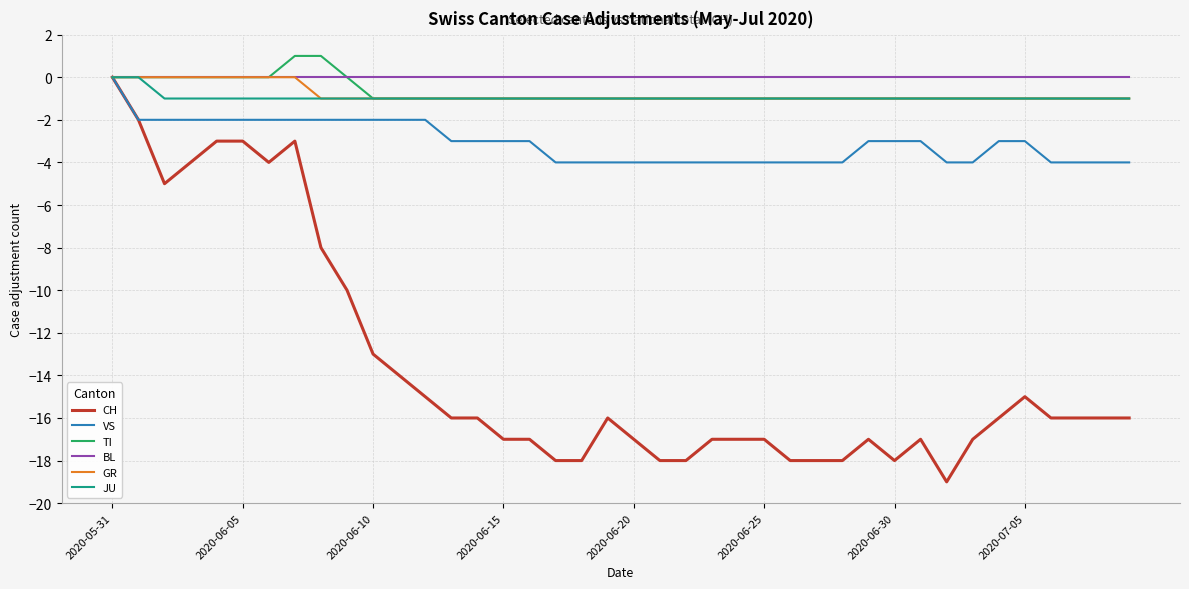

What is the minimum value shown in the chart?

-19